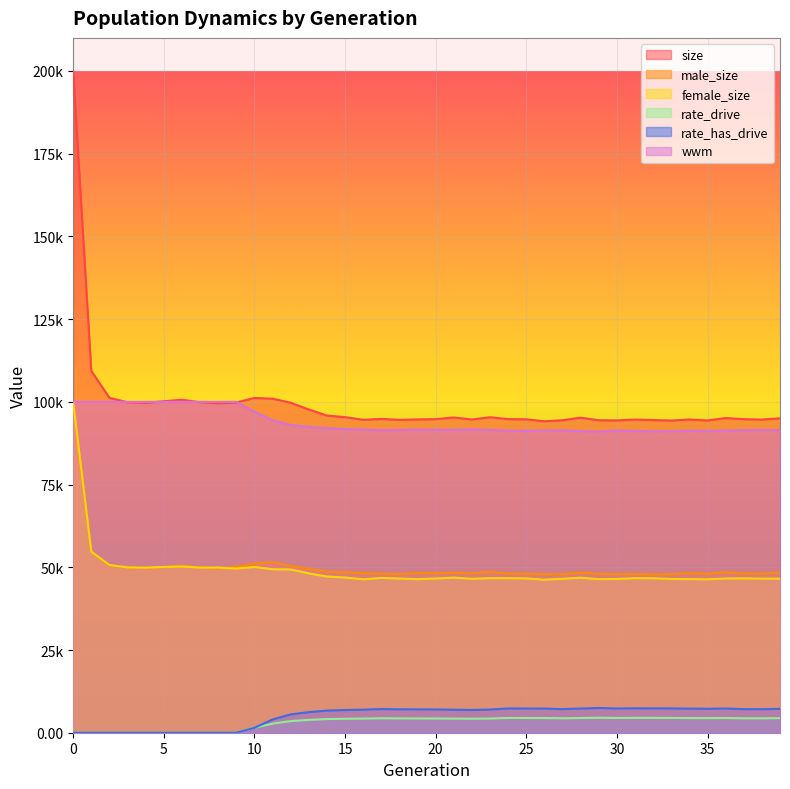

Reading right to left, what are all the values shown in this chart?

size: 39=95009.0	38=94646.0	37=94771.0	36=95107.0	35=94373.0	34=94669.0	33=94346.0	32=94506.0	31=94638.0	30=94401.0	29=94434.0	28=95216.0	27=94451.0	26=94126.0	25=94725.0	24=94786.0	23=95351.0	22=94673.0	21=95273.0	20=94785.0	19=94692.0	18=94560.0	17=94839.0	16=94574.0	15=95379.0	14=95870.0	13=97689.0	12=99741.0	11=100953.0	10=101183.0	9=99809.0	8=99563.0	7=99882.0	6=100638.0	5=100176.0	4=99695.0	3=99871.0	2=101230.0	1=109362.0	0=199931.0
male_size: 39=48428.0	38=48062.0	37=48110.0	36=48492.0	35=48017.0	34=48242.0	33=47880.0	32=47825.0	31=47930.0	30=47930.0	29=48013.0	28=48377.0	27=47913.0	26=47872.0	25=48083.0	24=48076.0	23=48644.0	22=48136.0	21=48396.0	20=48180.0	19=48274.0	18=47948.0	17=48062.0	16=48190.0	15=48476.0	14=48668.0	13=49530.0	12=50396.0	11=51551.0	10=51085.0	9=50188.0	8=49637.0	7=49984.0	6=50401.0	5=50065.0	4=49812.0	3=49904.0	2=50542.0	1=54636.0	0=100007.0
female_size: 39=46581.0	38=46584.0	37=46661.0	36=46615.0	35=46356.0	34=46427.0	33=46466.0	32=46681.0	31=46708.0	30=46471.0	29=46421.0	28=46839.0	27=46538.0	26=46254.0	25=46642.0	24=46710.0	23=46707.0	22=46537.0	21=46877.0	20=46605.0	19=46418.0	18=46612.0	17=46777.0	16=46384.0	15=46903.0	14=47202.0	13=48159.0	12=49345.0	11=49402.0	10=50098.0	9=49621.0	8=49926.0	7=49898.0	6=50237.0	5=50111.0	4=49883.0	3=49967.0	2=50688.0	1=54726.0	0=99924.0
rate_drive: 39=4395.9	38=4352.0	37=4355.2	36=4448.7	35=4410.7	34=4433.9	33=4473.4	32=4481.2	31=4486.6	30=4461.3	29=4533.3	28=4445.7	27=4362.1	26=4441.9	25=4452.4	24=4462.2	23=4283.6	22=4237.7	21=4260.9	20=4306.1	19=4318.2	18=4333.2	17=4369.0	16=4277.1	15=4216.3	14=4127.5	13=3880.2	12=3517.1	11=2746.3	10=1482.5	9=0.0	8=0.0	7=0.0	6=0.0	5=0.0	4=0.0	3=0.0	2=0.0	1=0.0	0=0.0
rate_has_drive: 39=7213.0	38=7119.2	37=7127.7	36=7320.2	35=7231.9	34=7283.3	33=7357.0	32=7375.2	31=7388.2	30=7333.6	29=7478.2	28=7316.0	27=7136.0	26=7290.2	25=7321.2	24=7341.8	23=6994.2	22=6891.1	21=6947.4	20=7029.6	19=7052.3	18=7080.2	17=7156.3	16=6968.1	15=6860.0	14=6690.3	13=6224.9	12=5530.3	11=4006.8	10=1482.5	9=0.0	8=0.0	7=0.0	6=0.0	5=0.0	4=0.0	3=0.0	2=0.0	1=0.0	0=0.0
wwm: 39=91447.1	38=91515.1	37=91459.2	36=91328.5	35=91221.9	34=91285.6	33=91127.8	32=91126.0	31=91222.6	30=91318.6	29=91014.9	28=91163.2	27=91396.9	26=91314.3	25=91294.2	24=91245.1	23=91548.8	22=91671.5	21=91573.7	20=91558.7	19=91637.3	18=91490.8	17=91440.2	16=91633.1	15=91717.6	14=92046.1	13=92434.9	12=92983.6	11=94479.3	10=97063.7	9=100000.0	8=100000.0	7=100000.0	6=100000.0	5=100000.0	4=100000.0	3=100000.0	2=100000.0	1=100000.0	0=100000.0